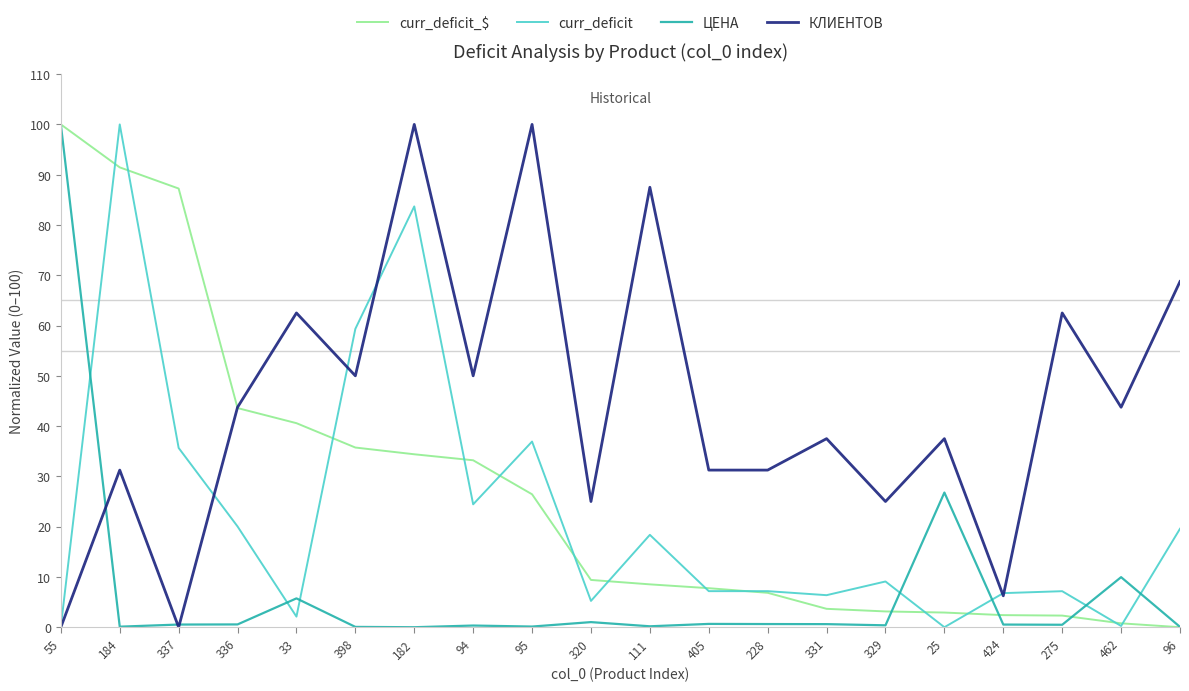

Does the chart display data point markers on the line(s)?

No